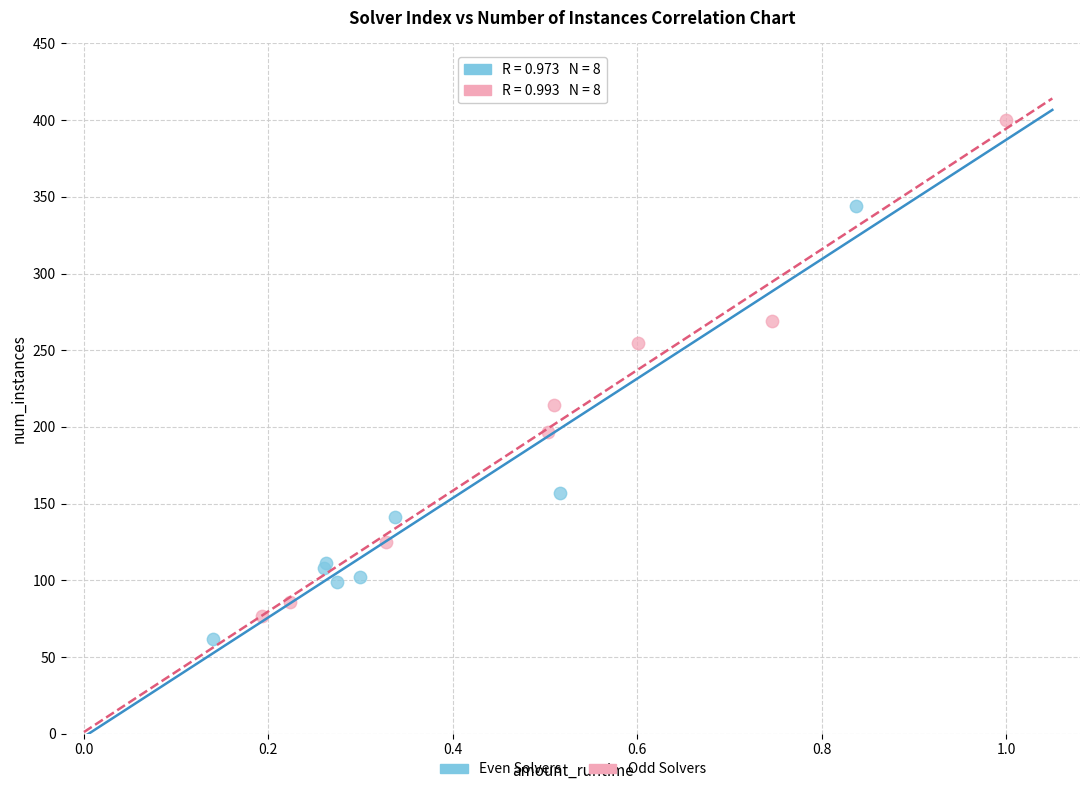

Which series has the widest spread of Y values?

Odd Solvers